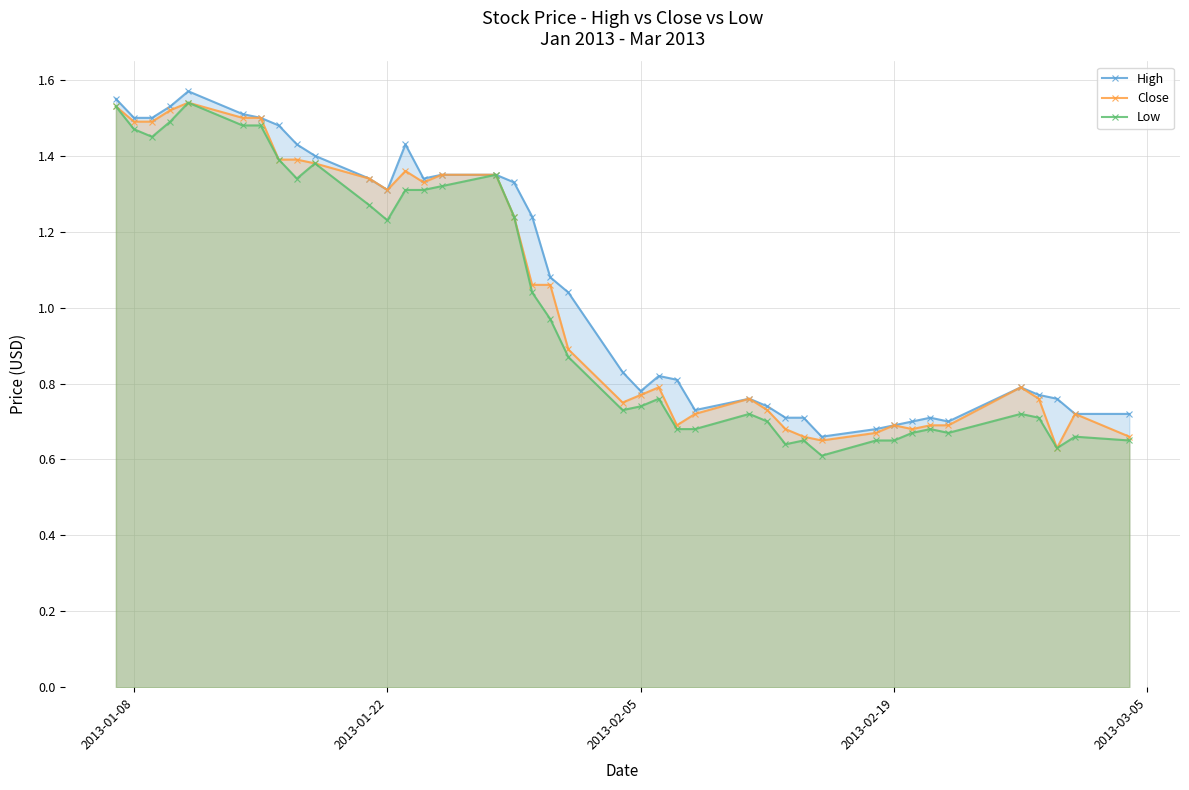

The Low series shows 1.2 at 2013-02-05. True or false?

False